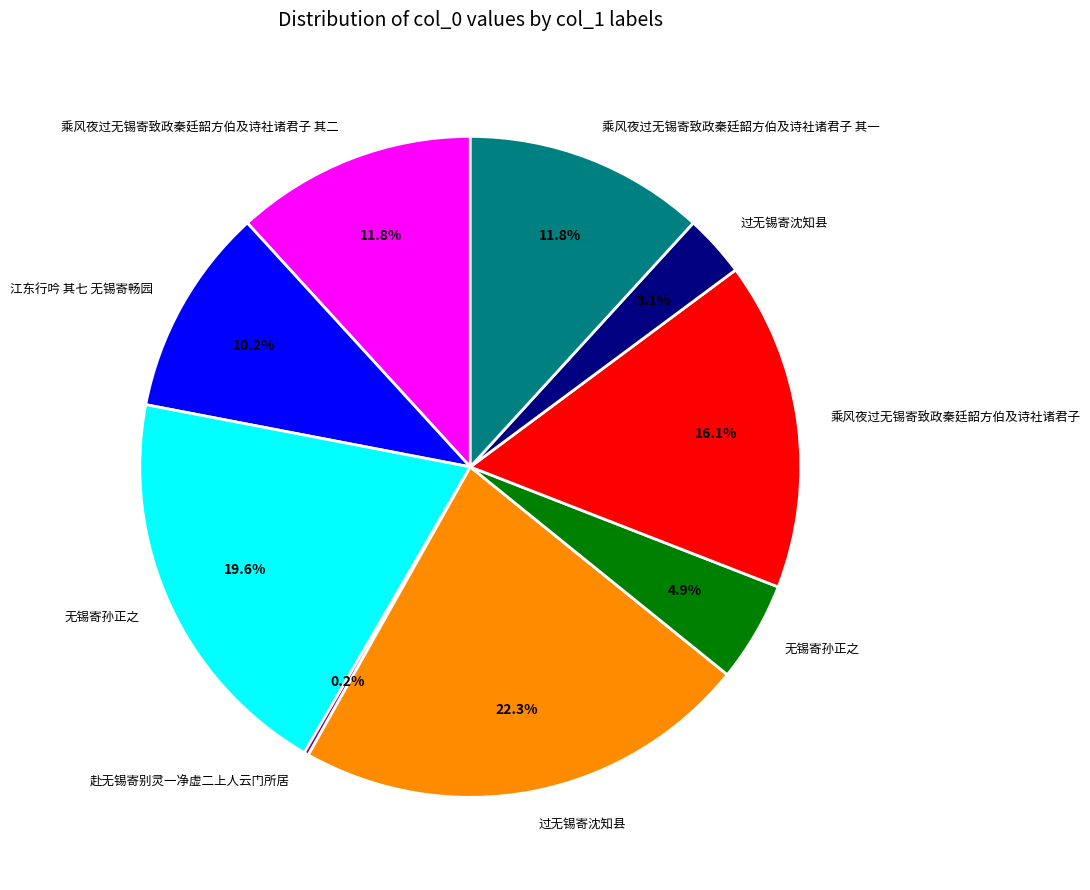

Is there any slice that represents more than half of the pie?

No